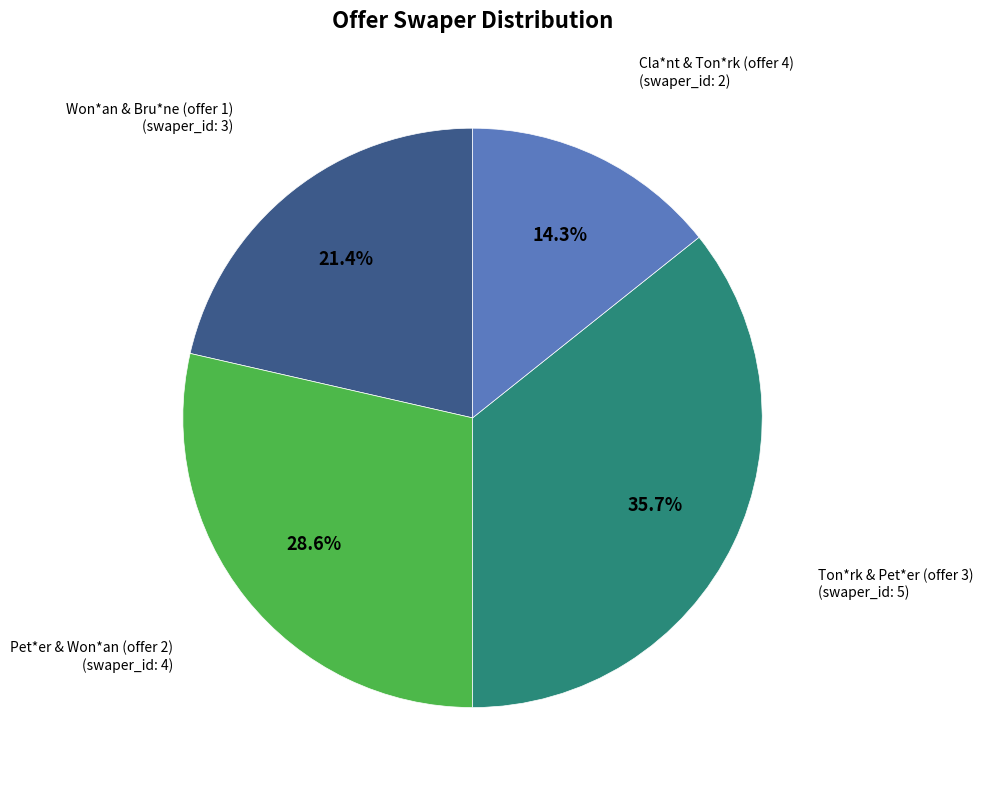

Does any single category account for the majority?

No